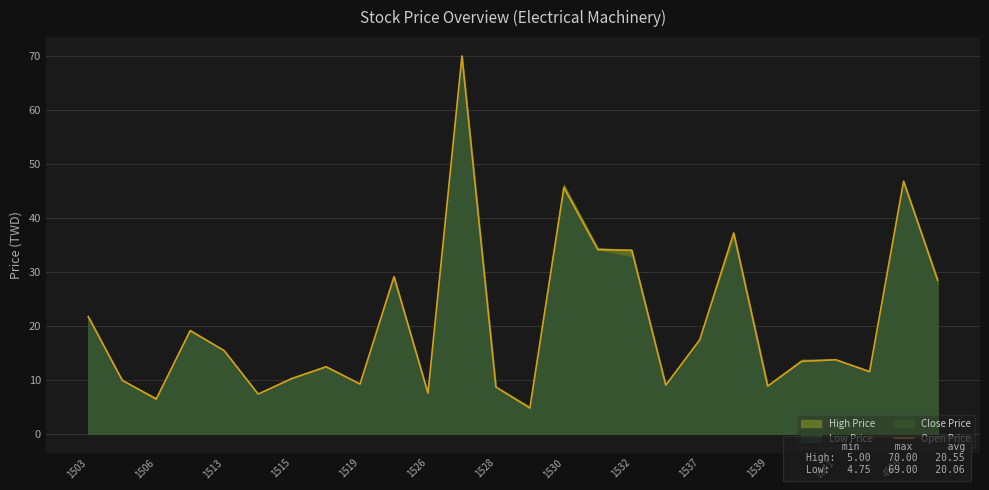

What is the greatest value displayed?

70.0